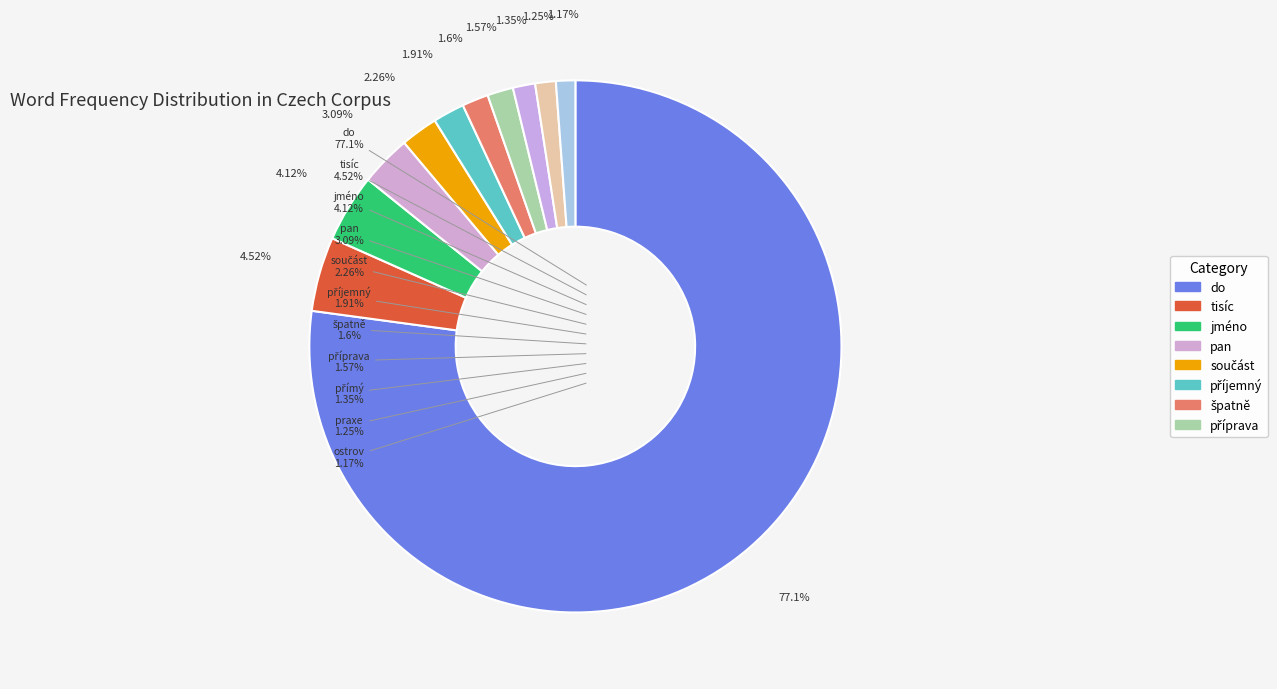

To the nearest percent, what portion does pan represent?

3%